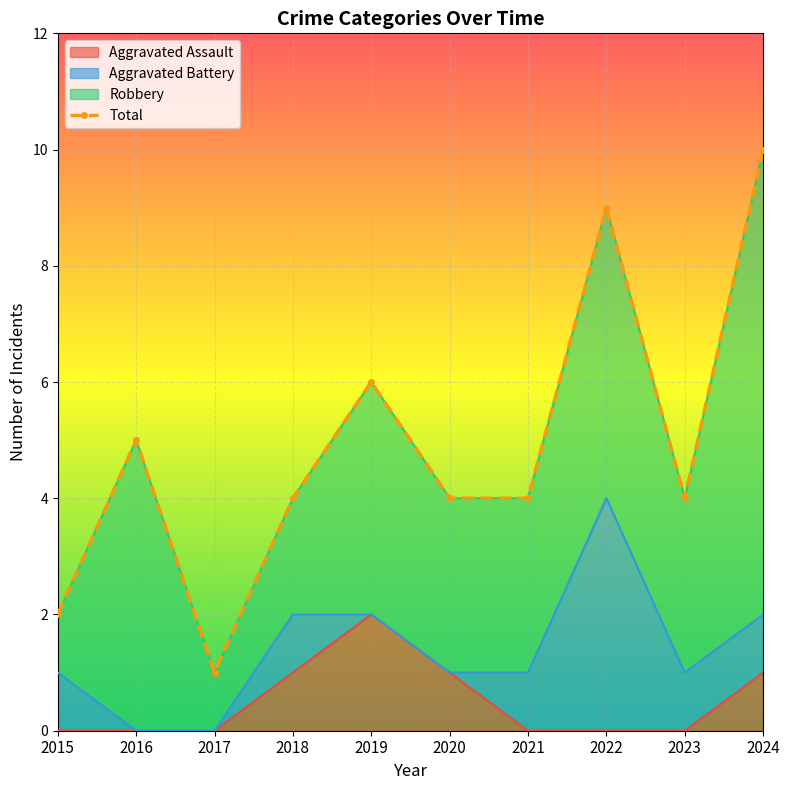

The chart shows a value of 5 at 2016. True or false?

True